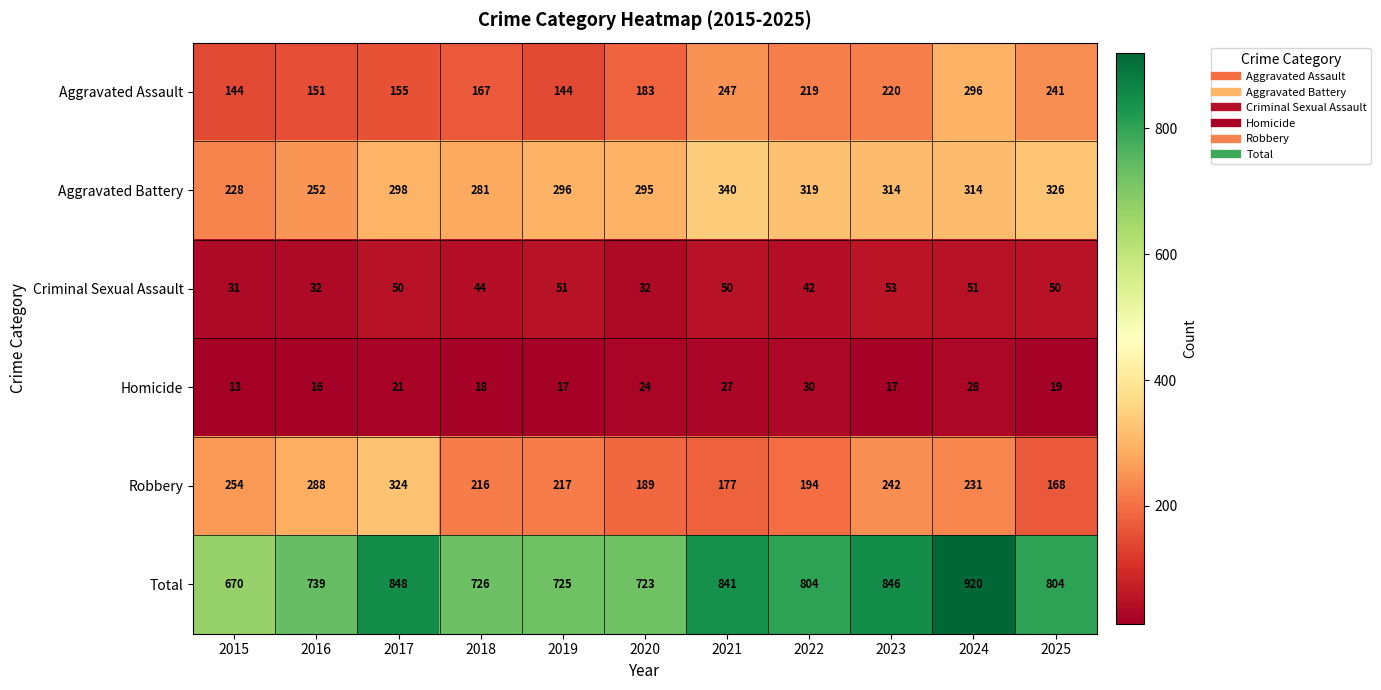

What is the sum of all Criminal Sexual Assault values?

486